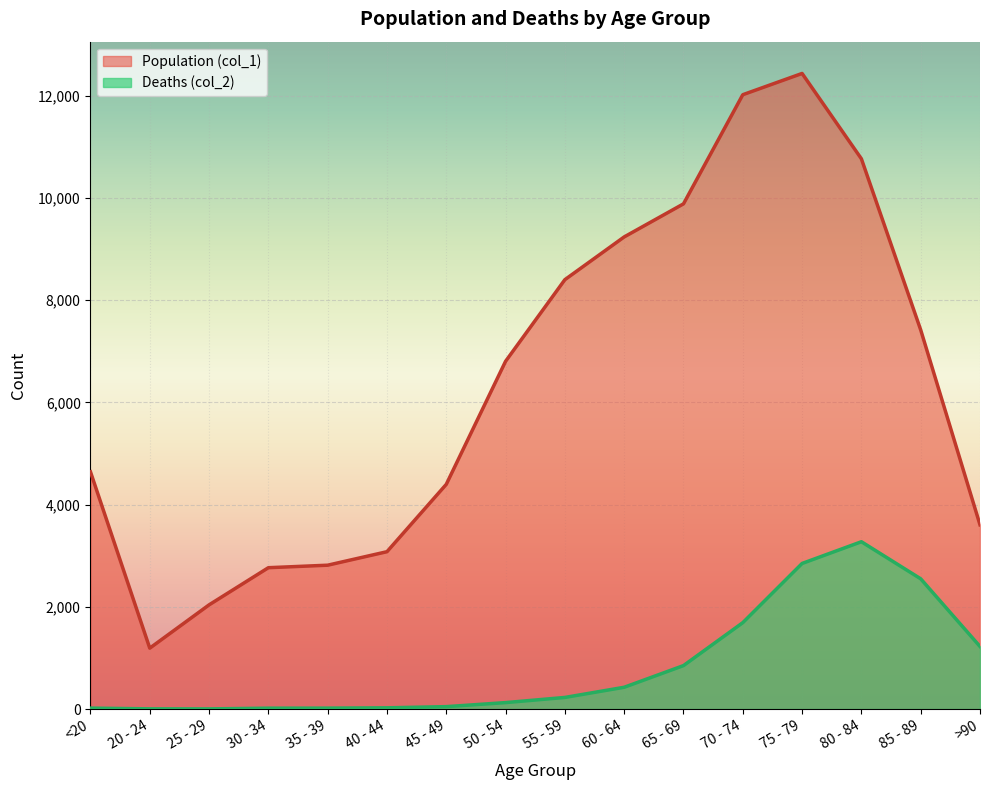

What is the difference between the highest and lowest values at 45 - 49?

4349